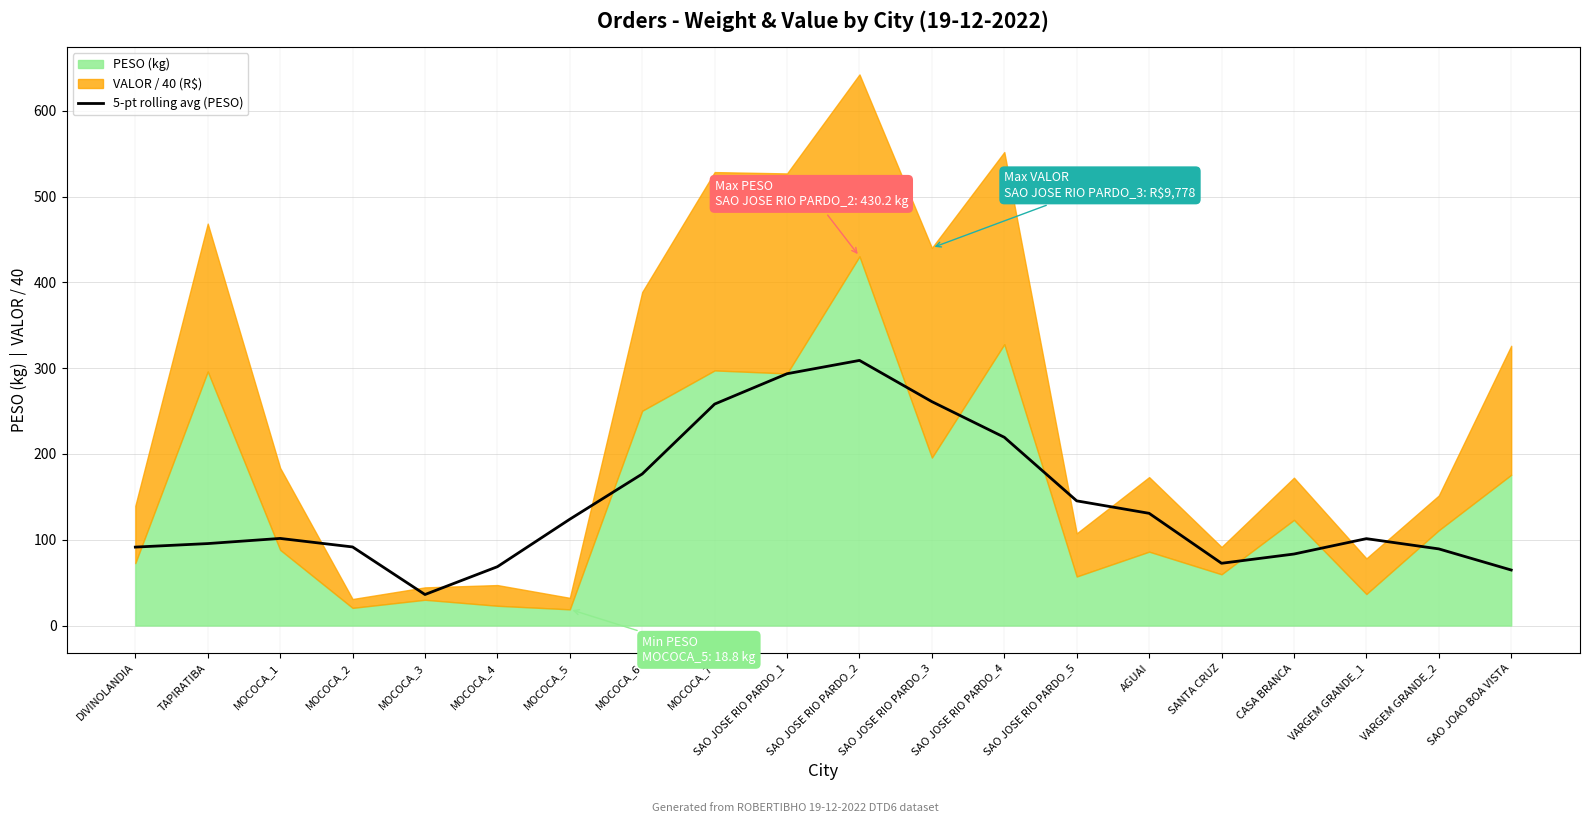

Reading left to right, transcribe all the data shown in this chart.

91.4	95.5	101.5	91.6	36.1	68.5	123.9	176.6	258.1	293.5	309.0	260.9	219.4	145.3	130.8	72.5	83.3	101.2	89.3	64.7